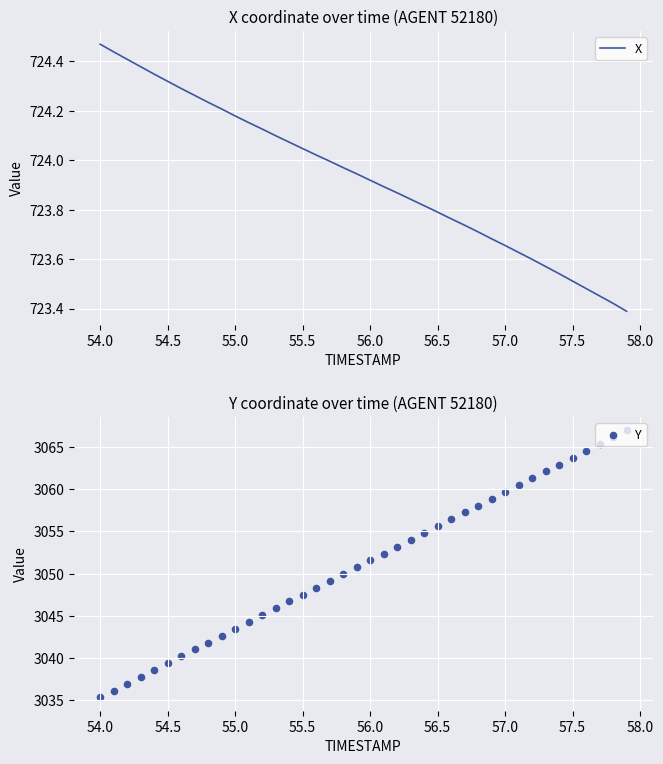

Which series has the widest spread of Y values?

Y